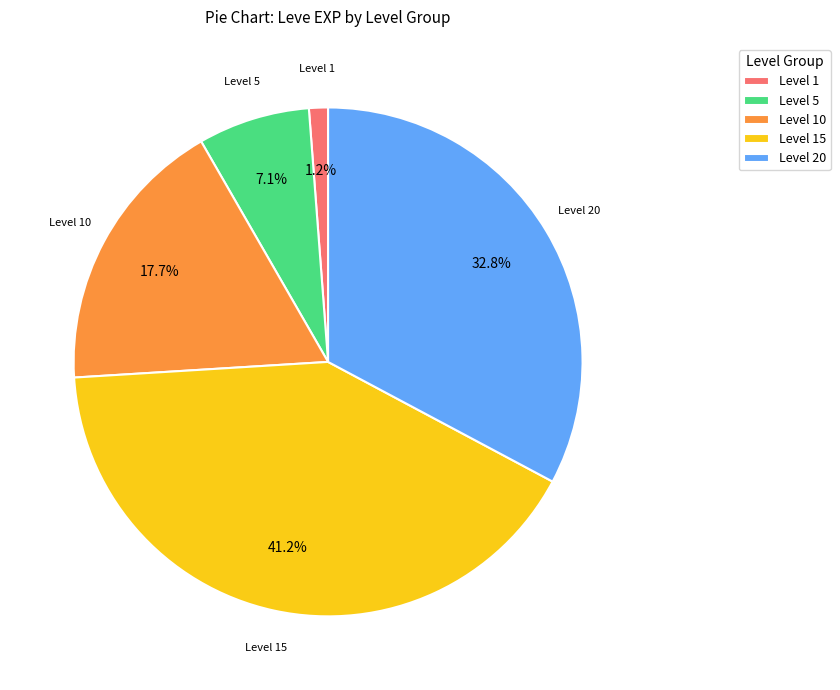

Is there any slice that represents more than half of the pie?

No